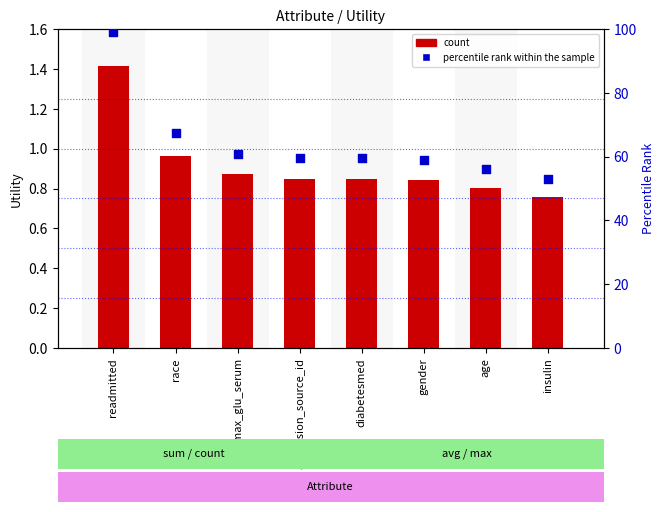

What is the total value across all series at readmitted?

100.4